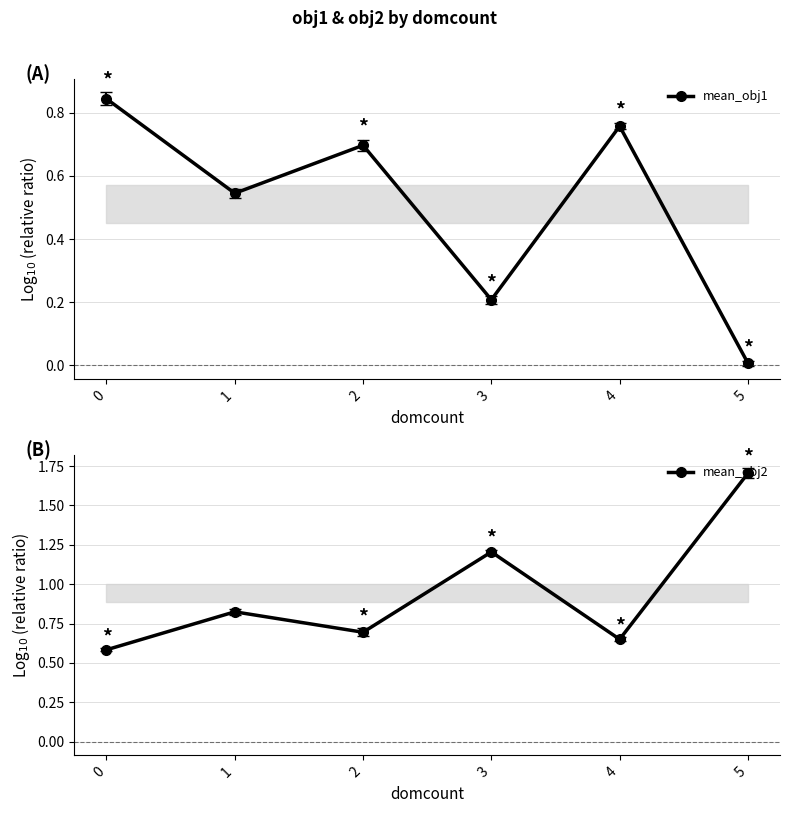

Where is the first local maximum for mean_obj1?

2